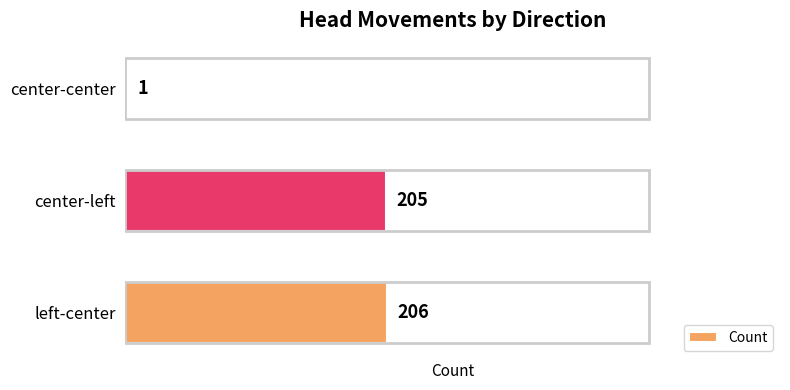

What is the ratio of the value at left-center to the value at center-center?

206.0